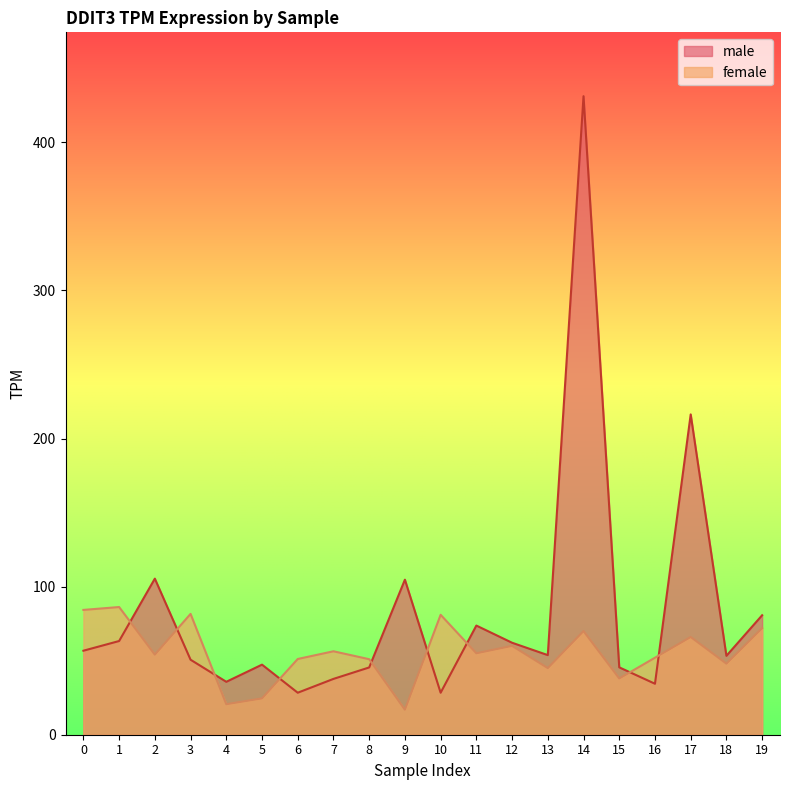

Is it true that female equals 24.5 at 5?

True